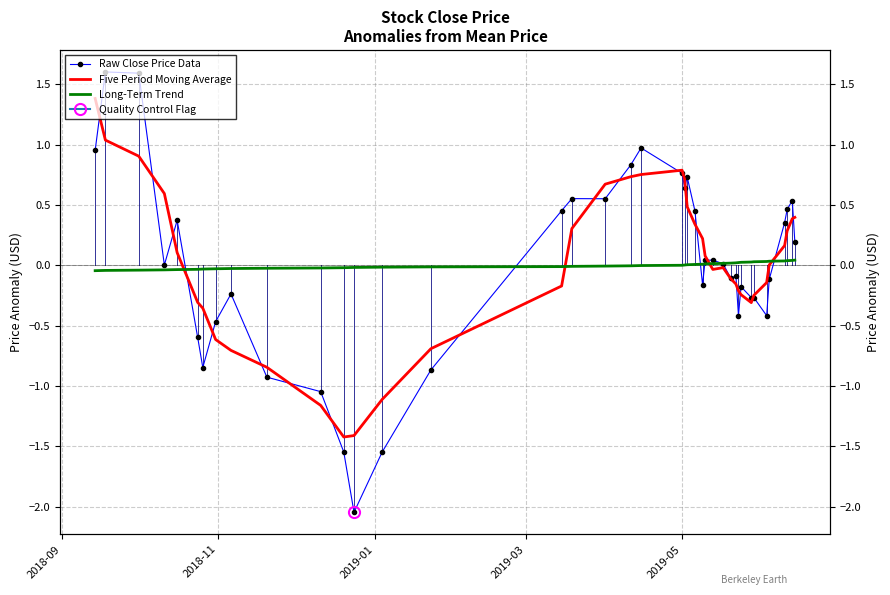

Where do Raw Close Price Data and Five Period Moving Average first cross each other?

2018-09 and 2018-11